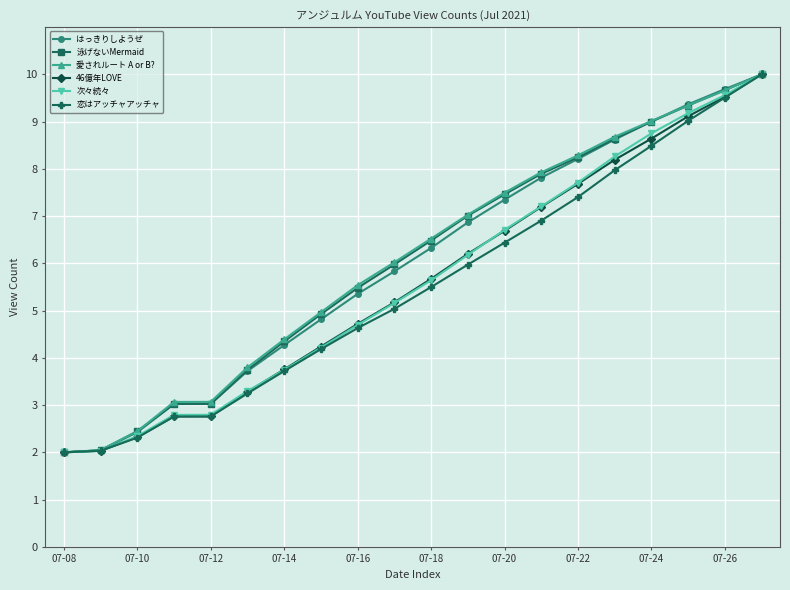

True or false: 愛されルート A or B? has more than 1 points higher than both neighbors.

False